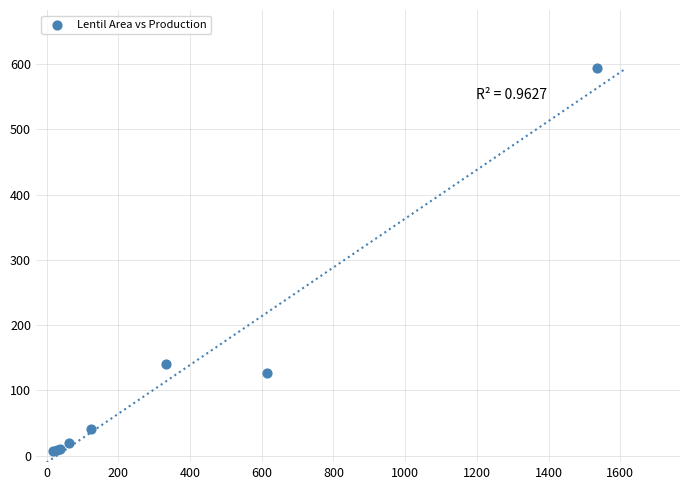

What Y value in the scatter plot is closest to 300?

140